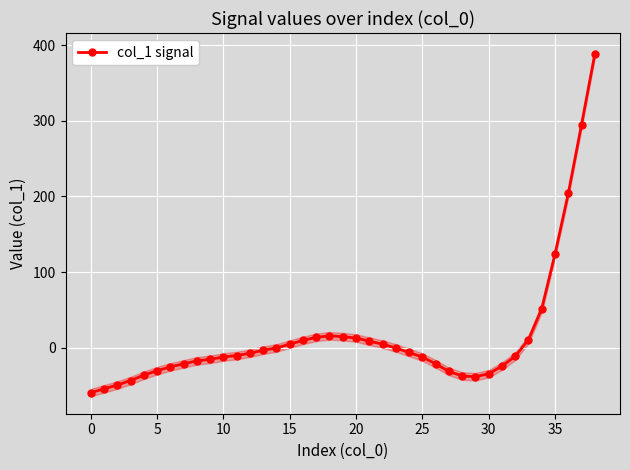

How many lines are shown in the chart?

1